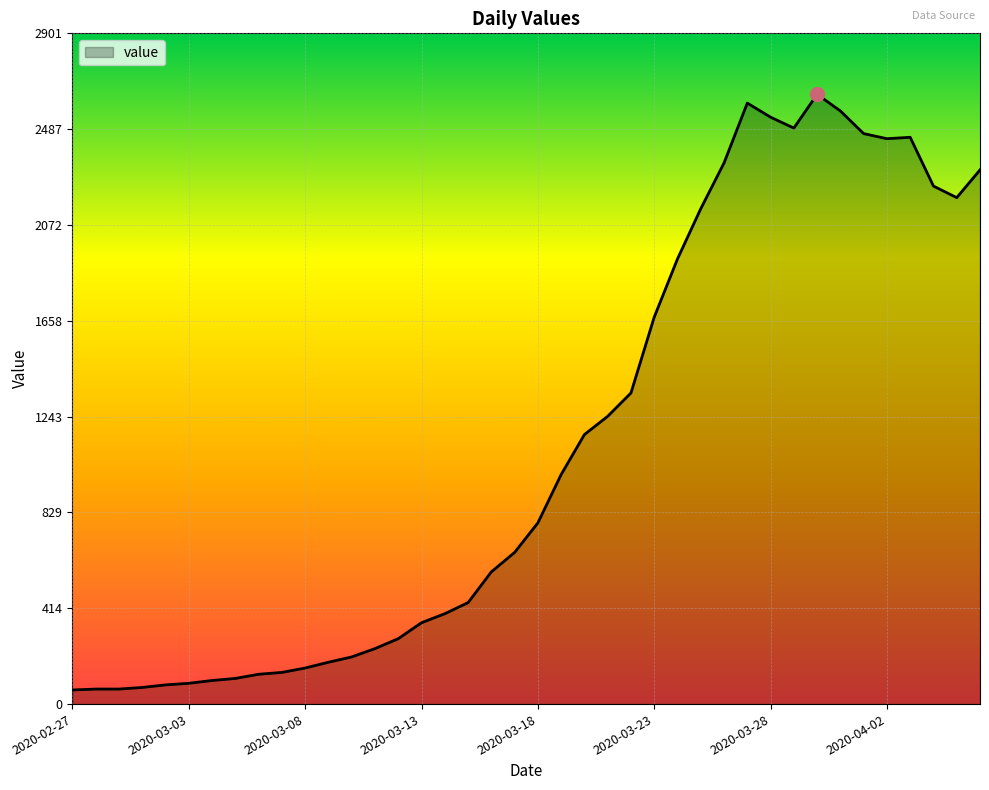

What is the greatest value displayed?

2638